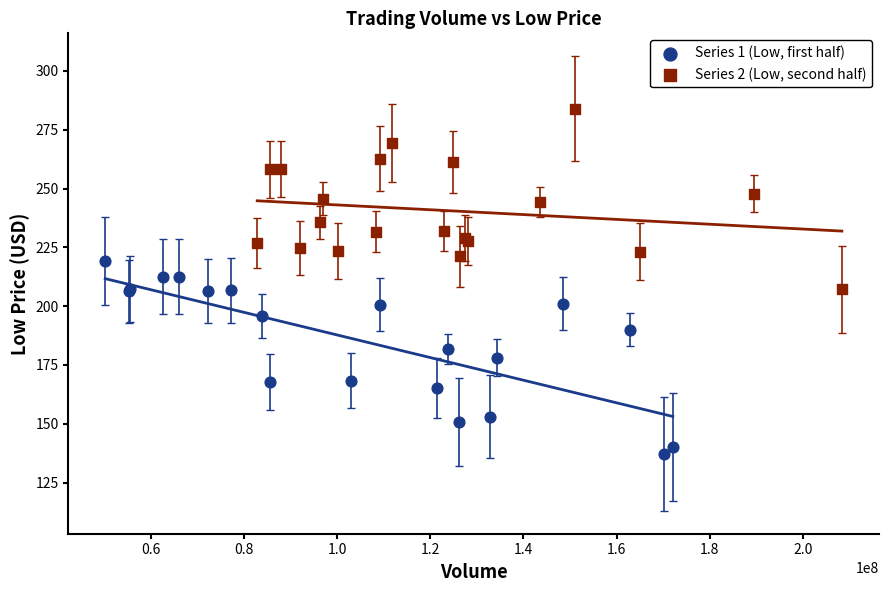

Which series reaches the maximum Y coordinate?

Series 2 (Low, second half)